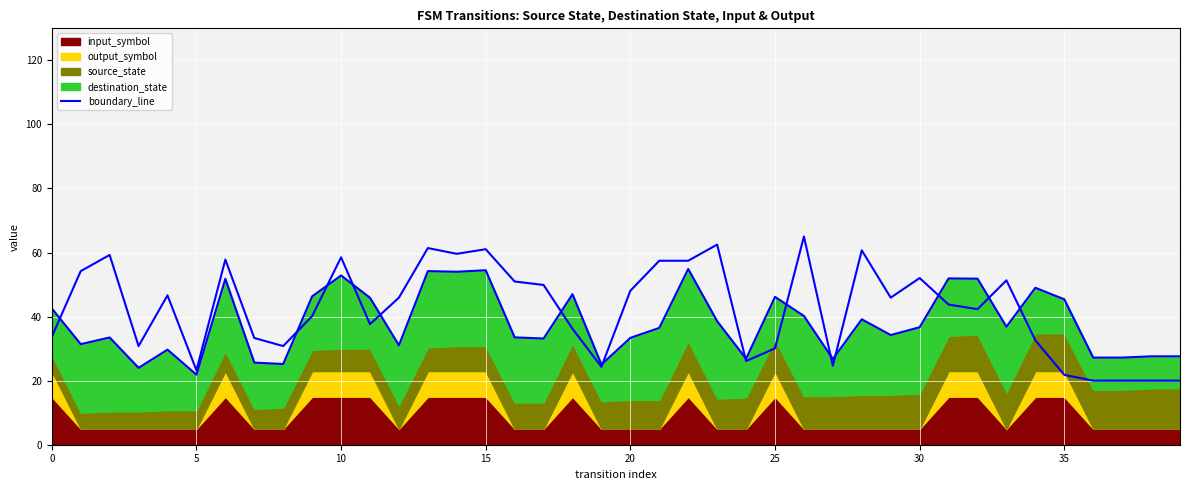

What is the maximum value shown in the chart?

54.9